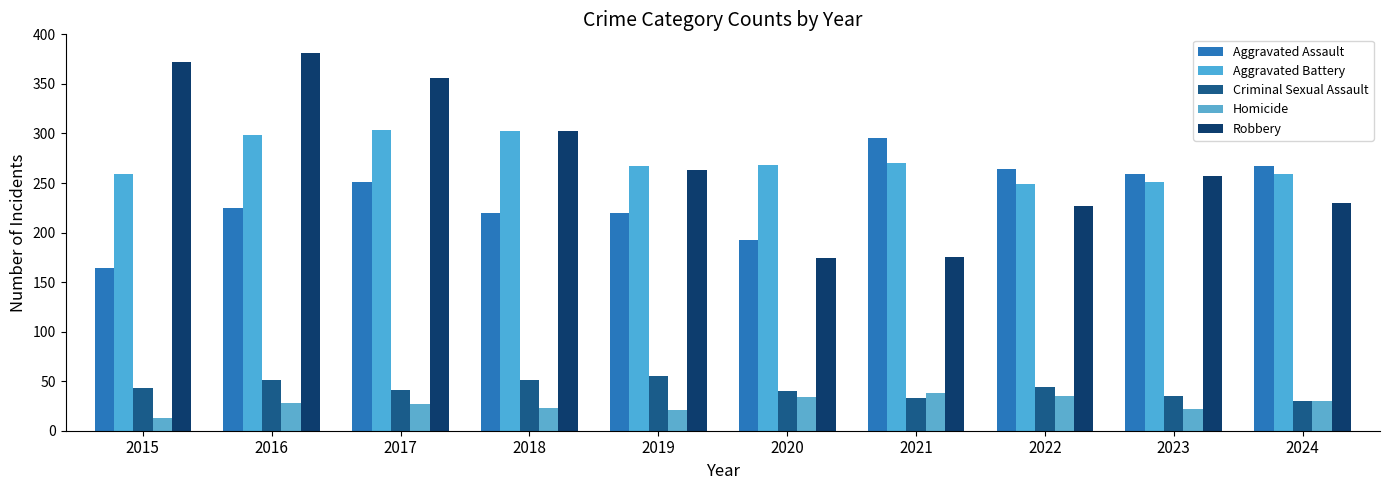

Rank the series by their maximum value, from lowest to highest.

Homicide, Criminal Sexual Assault, Aggravated Assault, Aggravated Battery, Robbery